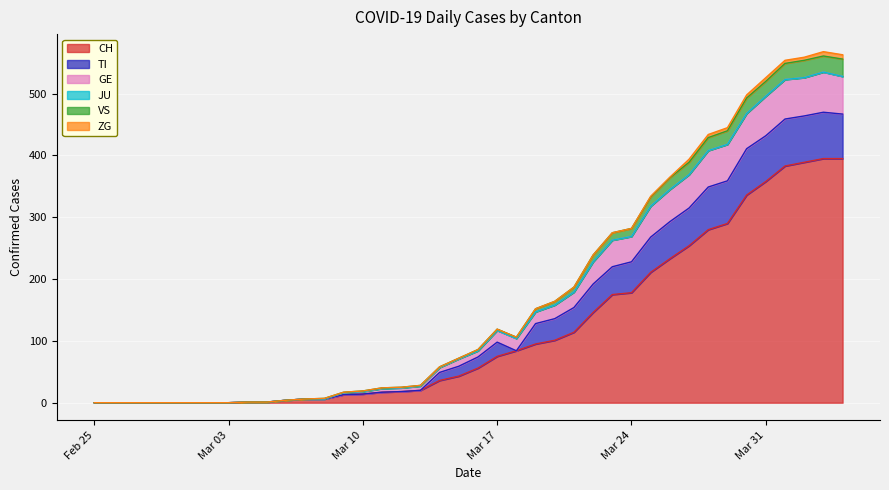

What is the maximum value for CH?

395